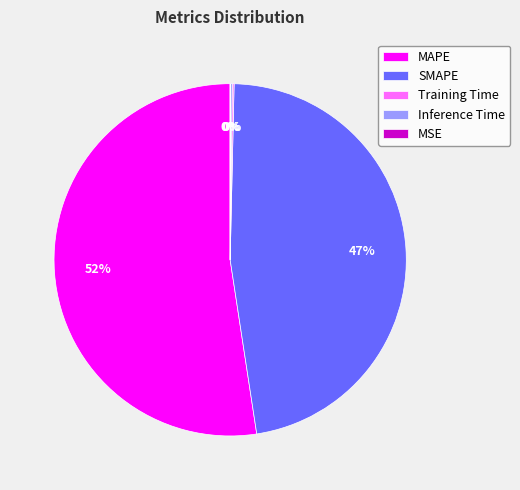

To the nearest percent, what is the average slice percentage?

20%